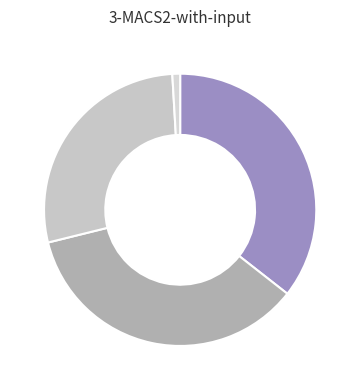

Count the number of slices in the pie.

4